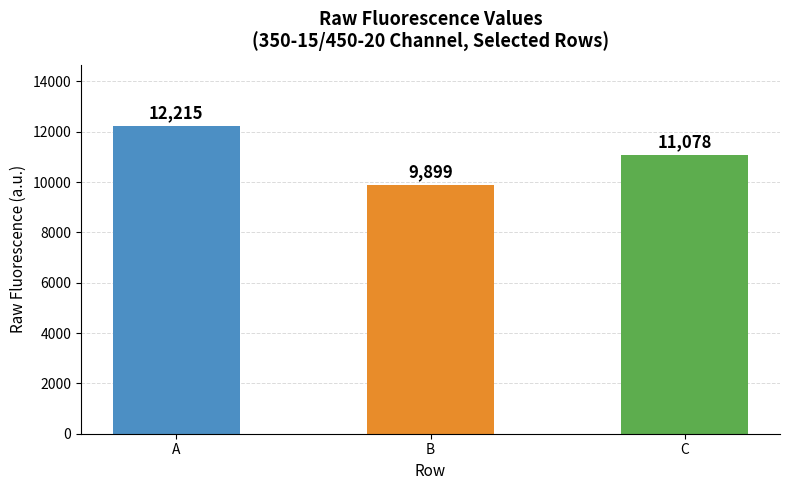

Is it true that the value at C is 11078?

True